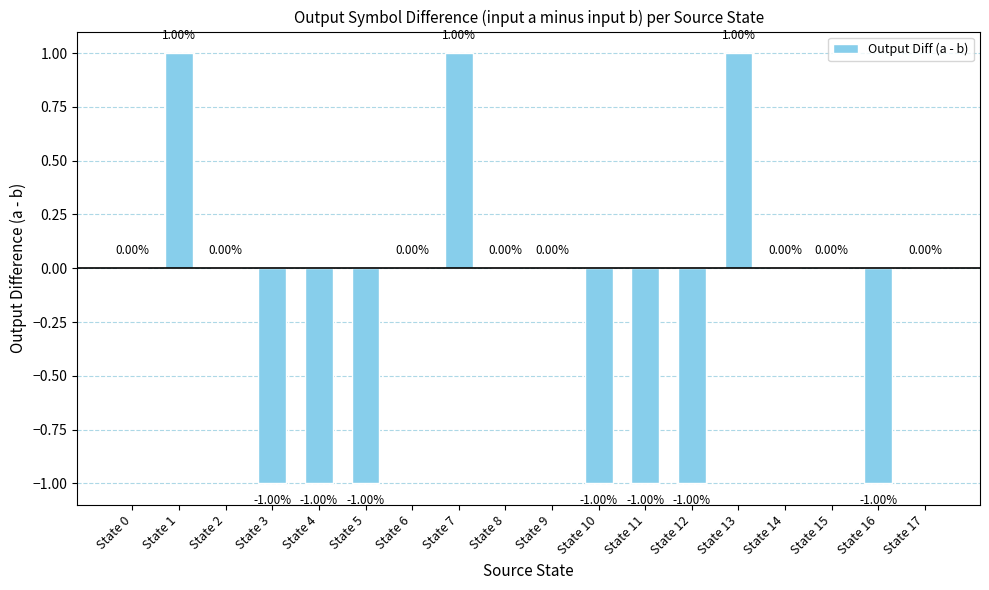

How many categories are shown in the chart?

18